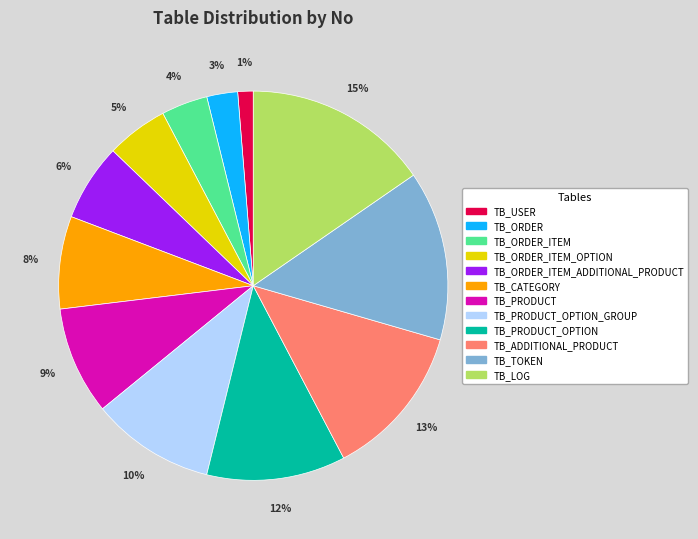

To the nearest percent, what percentage of the pie is TB_TOKEN?

14%